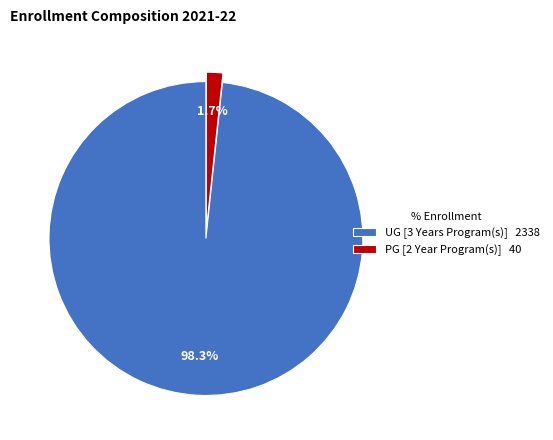

Is it true that UG [3 Years Program(s)] is 98% of the pie?

True